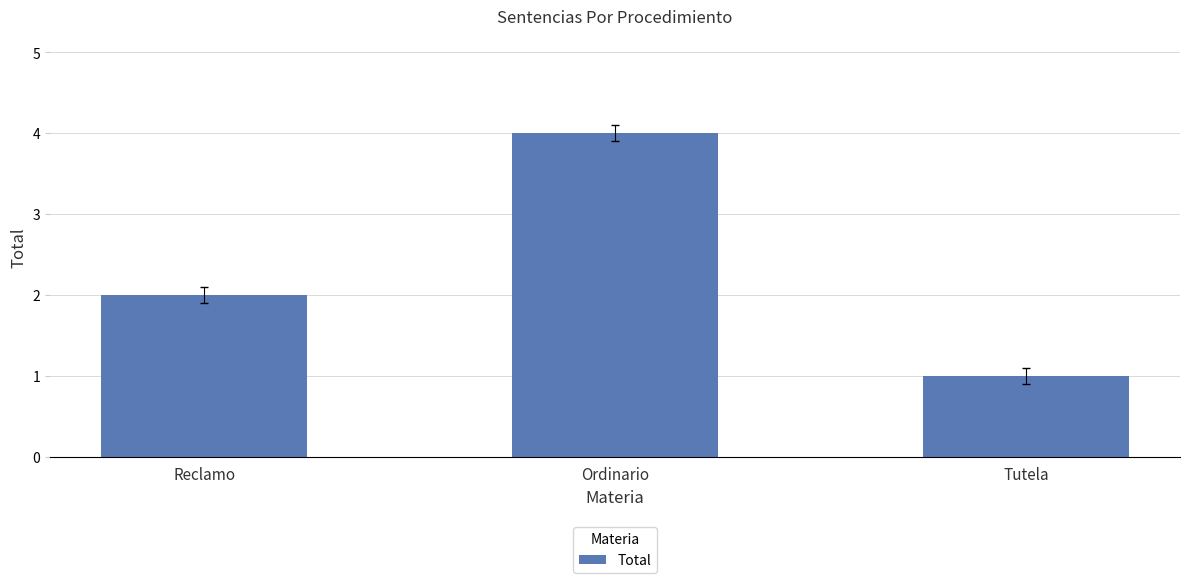

What is the label of the 3rd bar from the left?

Tutela